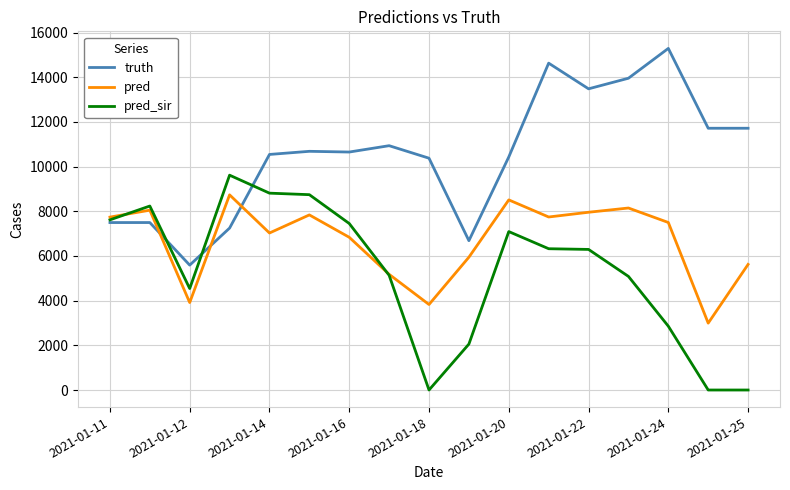

What is the minimum value for truth?

5591.0